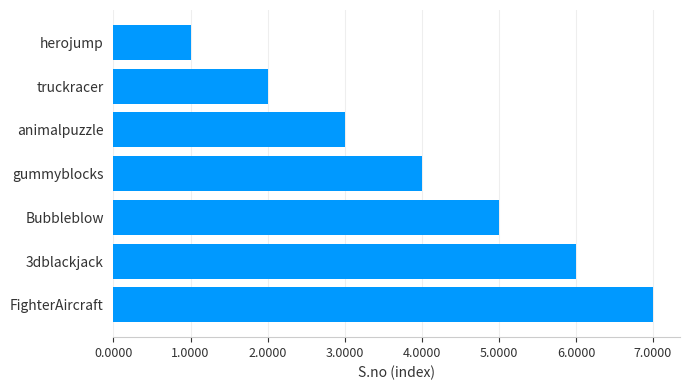

Count the number of categories in the chart.

7